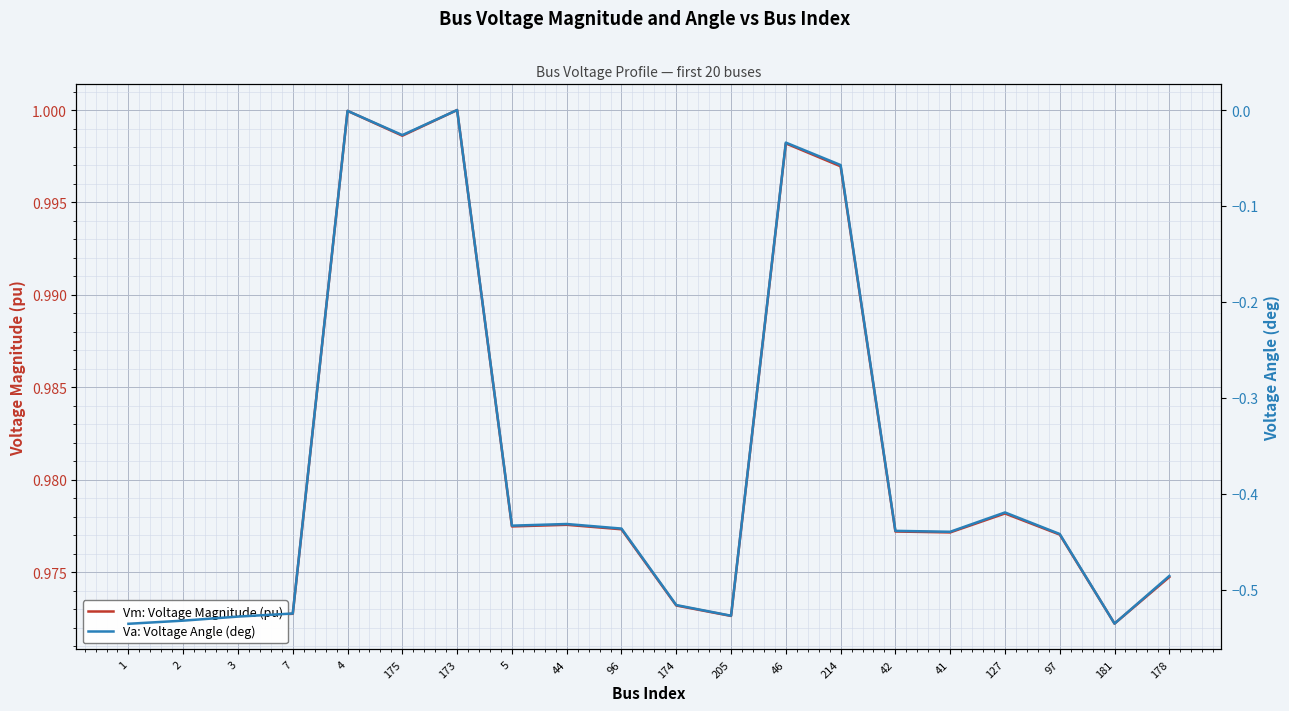

What is the sum of all Vm: Voltage Magnitude (pu) values?

19.6